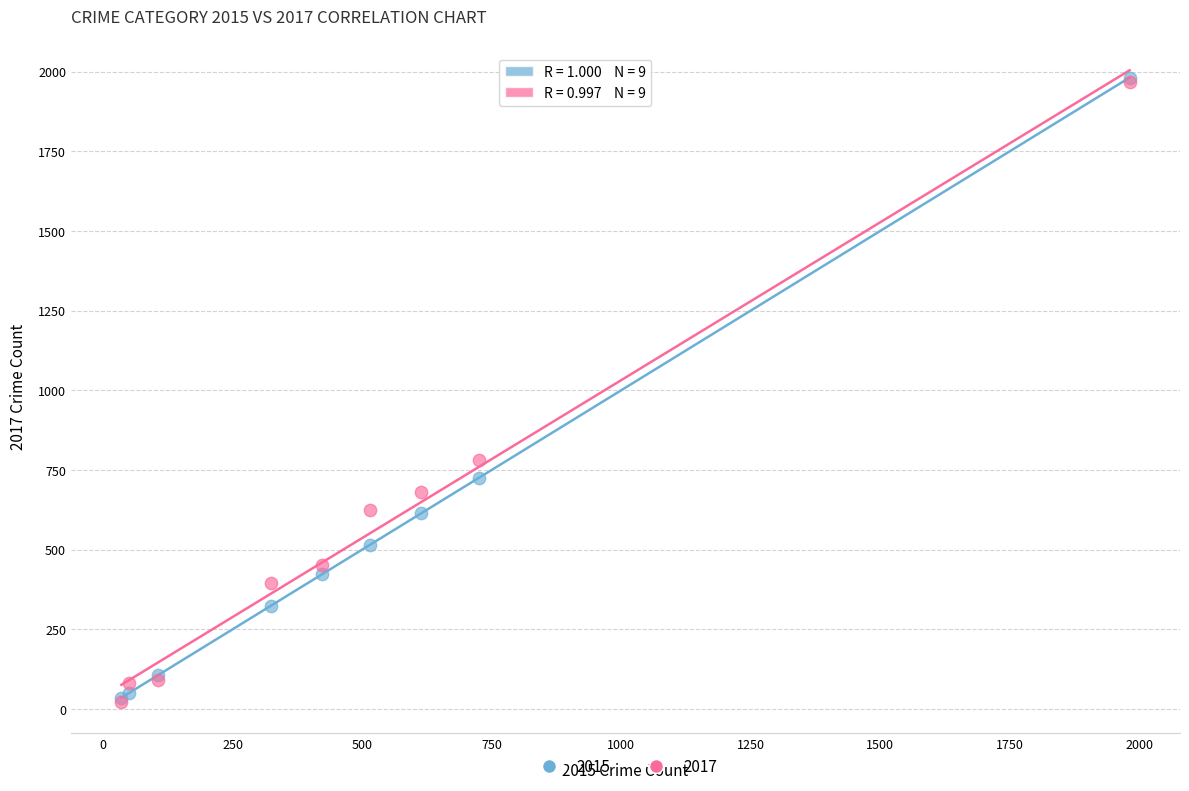

Across all series, what Y value is closest to 1002?

780